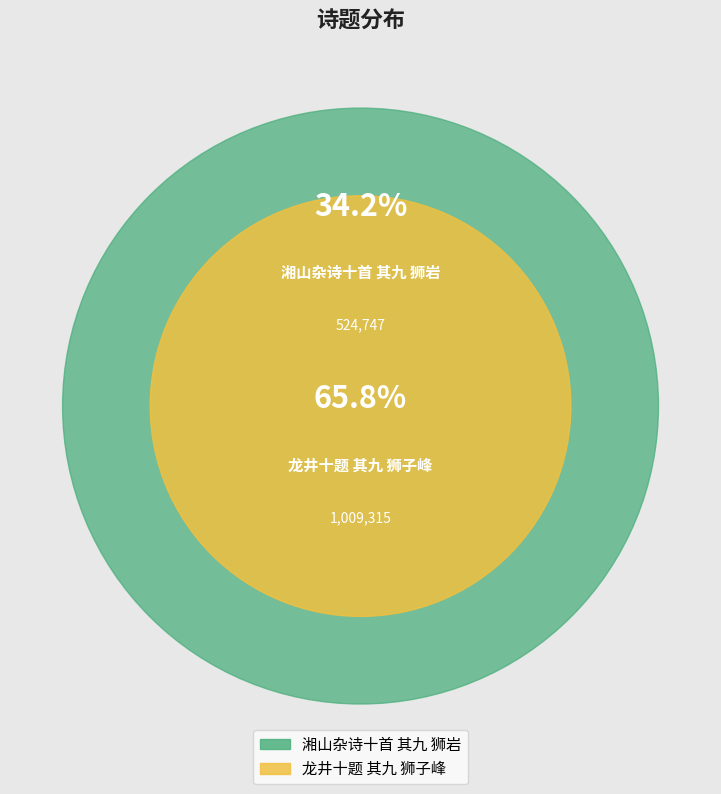

Which has a higher value, 龙井十题 其九 狮子峰 or 湘山杂诗十首 其九 狮岩?

龙井十题 其九 狮子峰